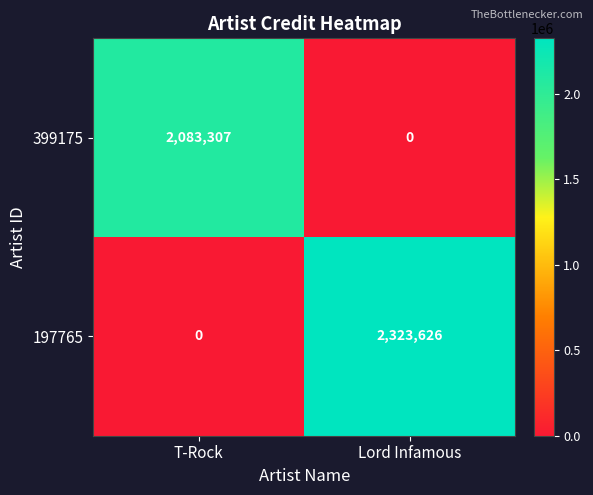

At which category is the sum across all series the highest?

Lord Infamous